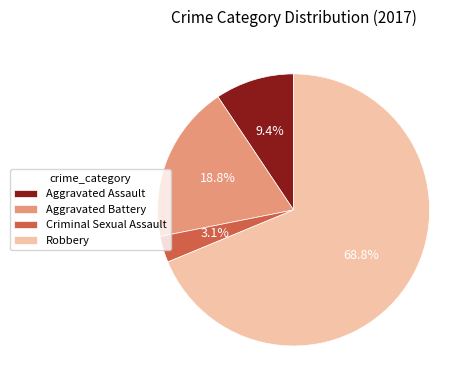

The Criminal Sexual Assault slice represents 3% of the pie. True or false?

True